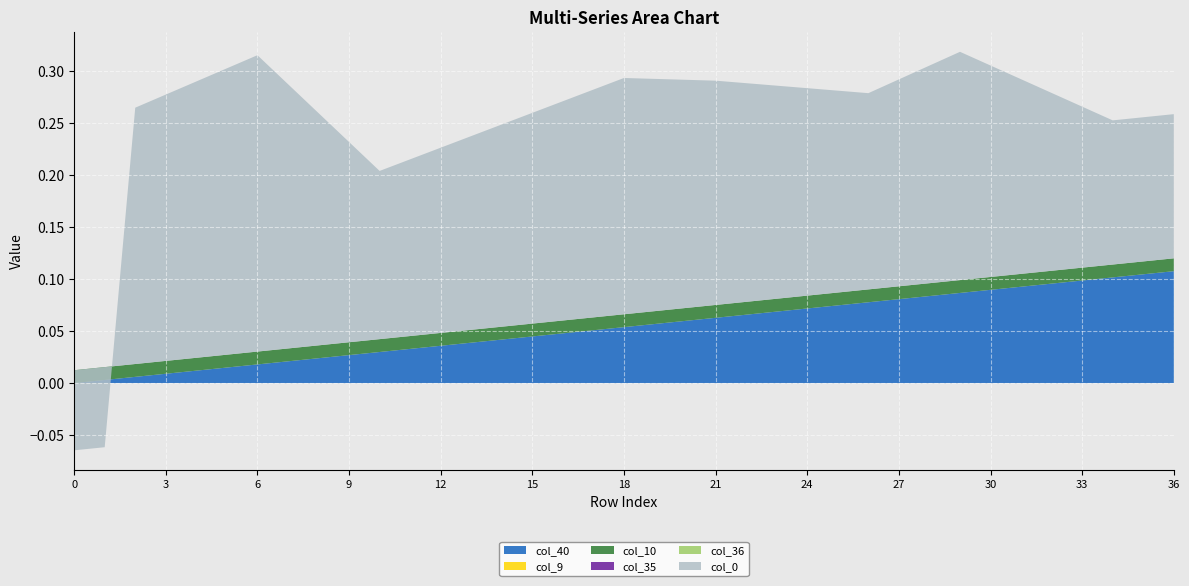

Reading left to right, transcribe all the data shown in this chart.

col_40: 0=0.0	1=0.0	2=0.0	3=0.0	4=0.0	5=0.0	6=0.0	7=0.0	8=0.0	9=0.0	10=0.0	11=0.0	12=0.0	13=0.0	14=0.0	15=0.0	16=0.0	17=0.1	18=0.1	19=0.1	20=0.1	21=0.1	22=0.1	23=0.1	24=0.1	25=0.1	26=0.1	27=0.1	28=0.1	29=0.1	30=0.1	31=0.1	32=0.1	33=0.1	34=0.1	35=0.1	36=0.1
col_9: 0=0.0	1=0.0	2=0.0	3=0.0	4=0.0	5=0.0	6=0.0	7=0.0	8=0.0	9=0.0	10=0.0	11=0.0	12=0.0	13=0.0	14=0.0	15=0.0	16=0.0	17=0.0	18=0.0	19=0.0	20=0.0	21=0.0	22=0.0	23=0.0	24=0.0	25=0.0	26=0.0	27=0.0	28=0.0	29=0.0	30=0.0	31=0.0	32=0.0	33=0.0	34=0.0	35=0.0	36=0.0
col_10: 0=0.0	1=0.0	2=0.0	3=0.0	4=0.0	5=0.0	6=0.0	7=0.0	8=0.0	9=0.0	10=0.0	11=0.0	12=0.0	13=0.0	14=0.0	15=0.0	16=0.0	17=0.0	18=0.0	19=0.0	20=0.0	21=0.0	22=0.0	23=0.0	24=0.0	25=0.0	26=0.0	27=0.0	28=0.0	29=0.0	30=0.0	31=0.0	32=0.0	33=0.0	34=0.0	35=0.0	36=0.0
col_35: 0=0.0	1=0.0	2=0.0	3=0.0	4=0.0	5=0.0	6=0.0	7=0.0	8=0.0	9=0.0	10=0.0	11=0.0	12=0.0	13=0.0	14=0.0	15=0.0	16=0.0	17=0.0	18=0.0	19=0.0	20=0.0	21=0.0	22=0.0	23=0.0	24=0.0	25=0.0	26=0.0	27=0.0	28=0.0	29=0.0	30=0.0	31=0.0	32=0.0	33=0.0	34=0.0	35=0.0	36=0.0
col_36: 0=0.0	1=0.0	2=0.0	3=0.0	4=0.0	5=0.0	6=0.0	7=0.0	8=0.0	9=0.0	10=0.0	11=0.0	12=0.0	13=0.0	14=0.0	15=0.0	16=0.0	17=0.0	18=0.0	19=0.0	20=0.0	21=0.0	22=0.0	23=0.0	24=0.0	25=0.0	26=0.0	27=0.0	28=0.0	29=0.0	30=0.0	31=0.0	32=0.0	33=0.0	34=0.0	35=0.0	36=0.0
col_0: 0=-0.1	1=-0.1	2=0.2	3=0.3	4=0.3	5=0.3	6=0.3	7=0.3	8=0.2	9=0.2	10=0.2	11=0.2	12=0.2	13=0.2	14=0.2	15=0.2	16=0.2	17=0.2	18=0.2	19=0.2	20=0.2	21=0.2	22=0.2	23=0.2	24=0.2	25=0.2	26=0.2	27=0.2	28=0.2	29=0.2	30=0.2	31=0.2	32=0.2	33=0.2	34=0.1	35=0.1	36=0.1